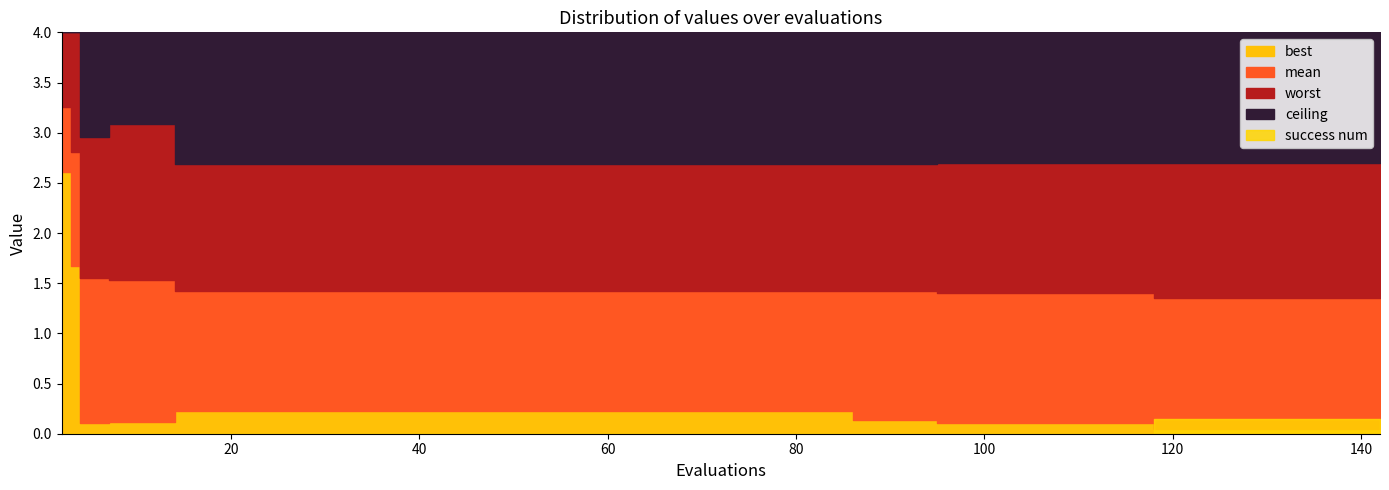

True or false: success_num has a value of 1.0 at 36.

True